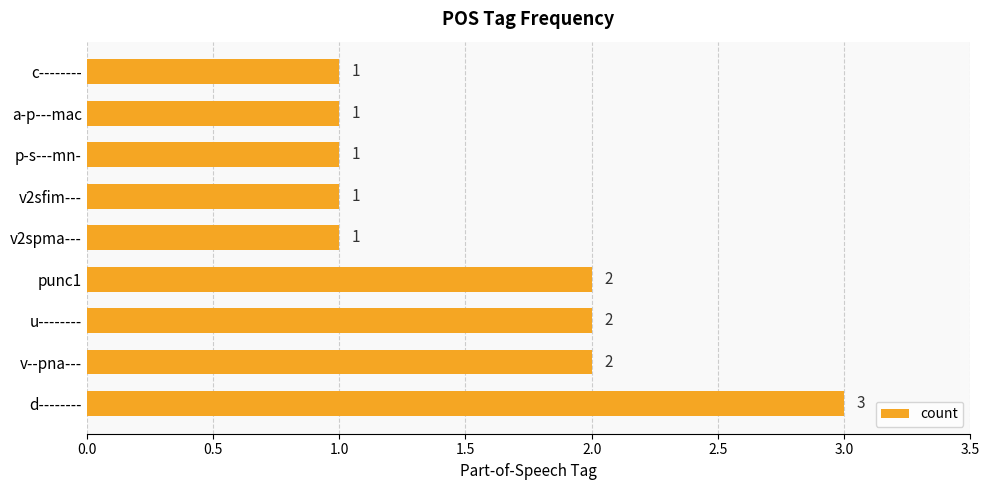

What is the sum of all values?

14